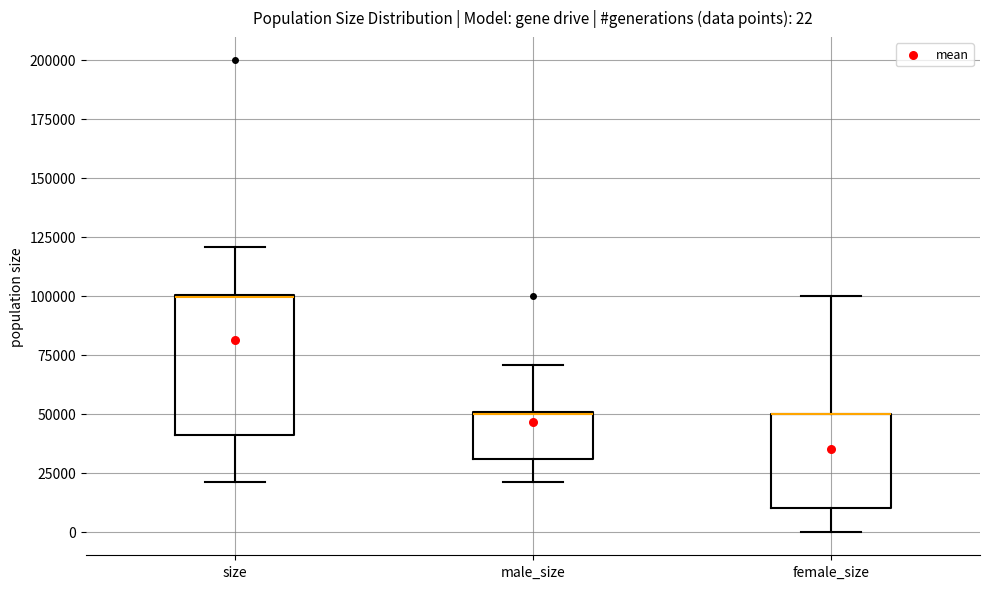

Which box is the tallest, from its lower edge to its upper edge?

size